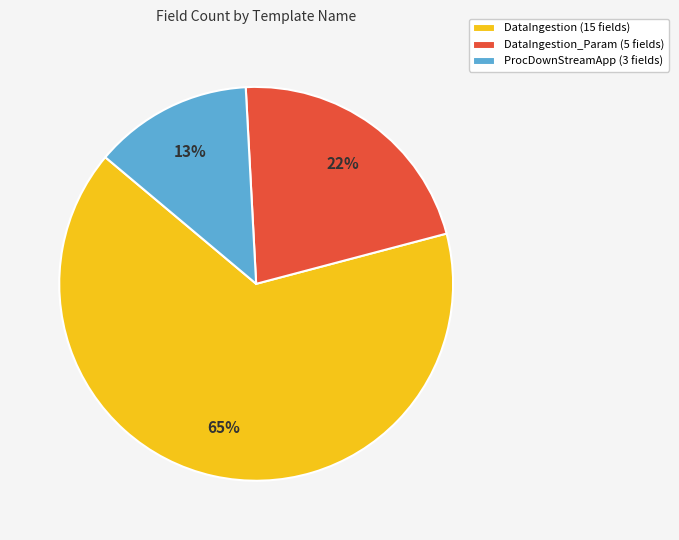

Is there any slice that represents more than half of the pie?

Yes